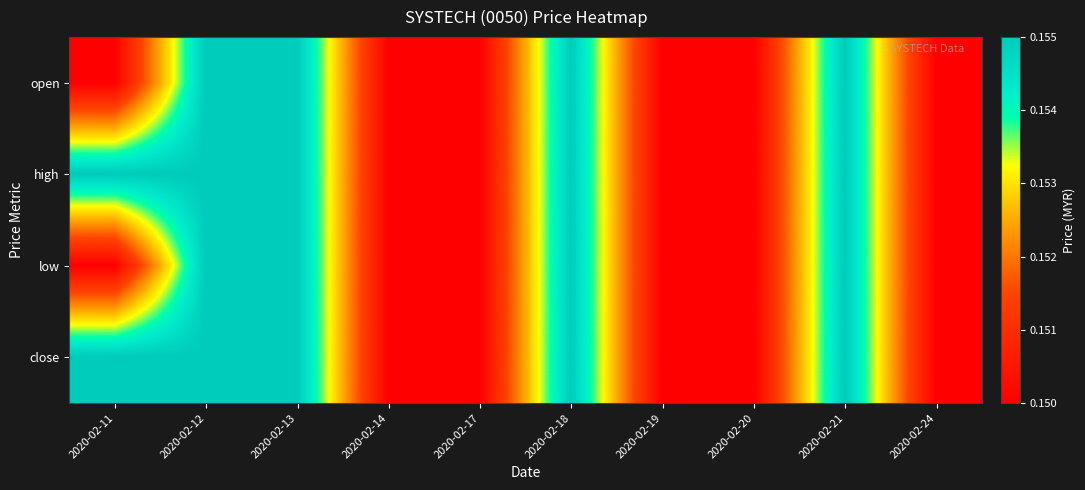

How many series are shown in this chart?

4